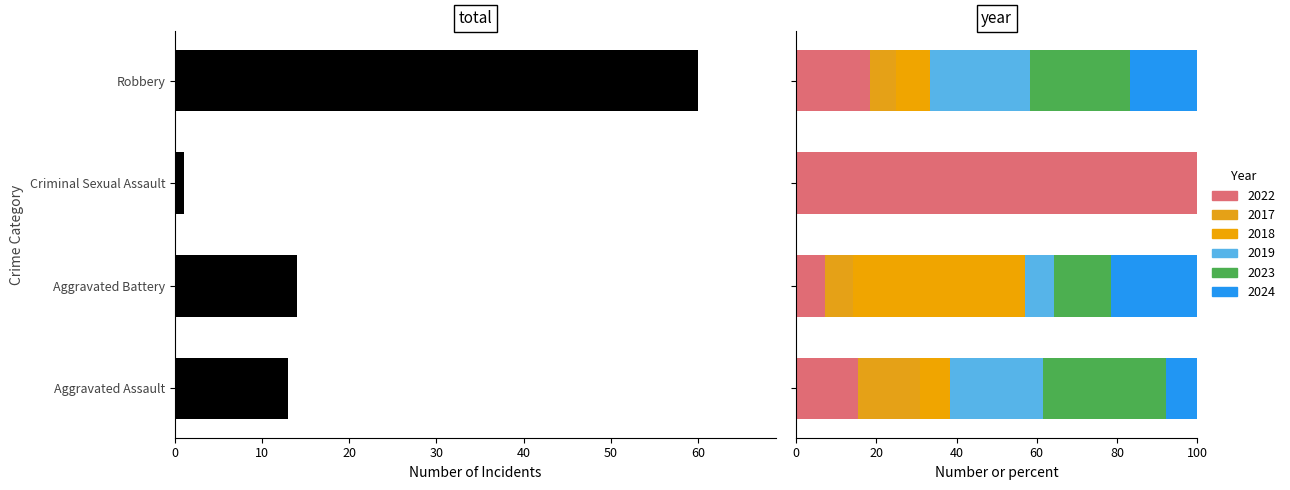

What is the value of the 3rd bar from the left?

1